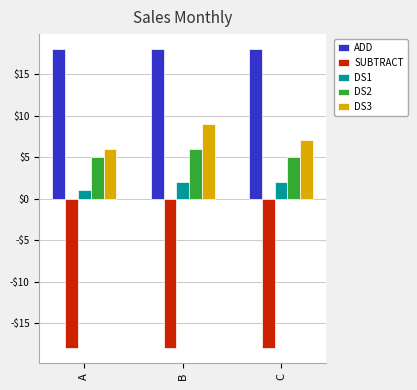

What is the sum of all DS2 values?

16